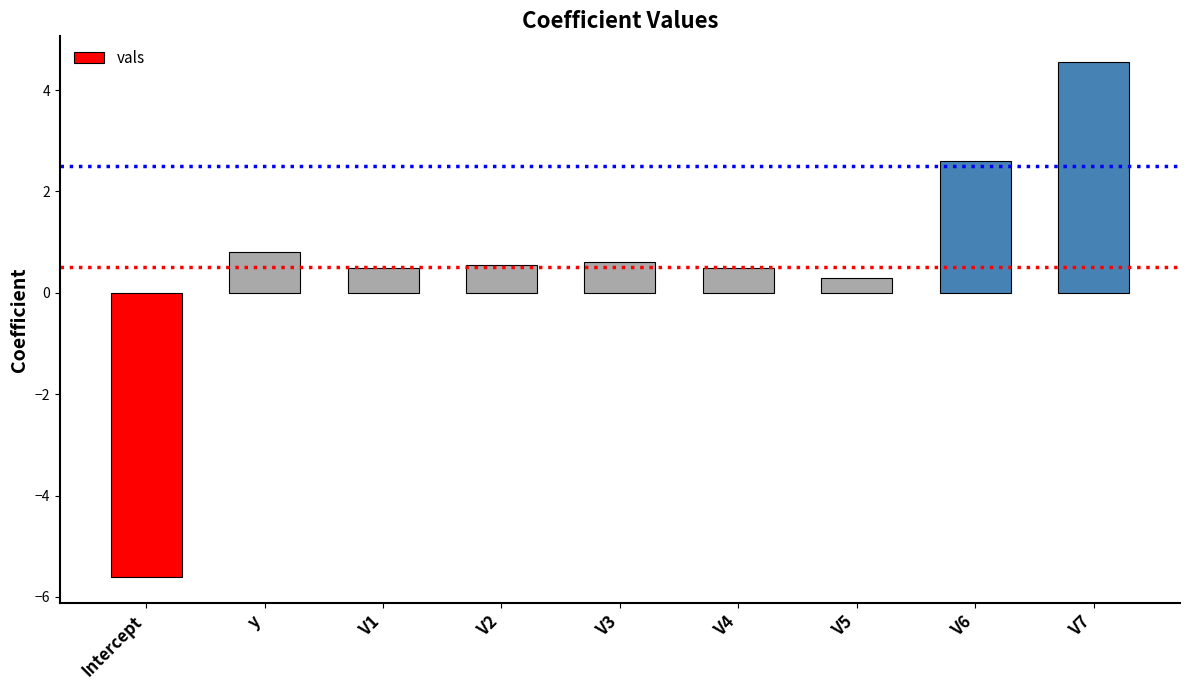

What is the difference between the maximum and minimum values?

10.2